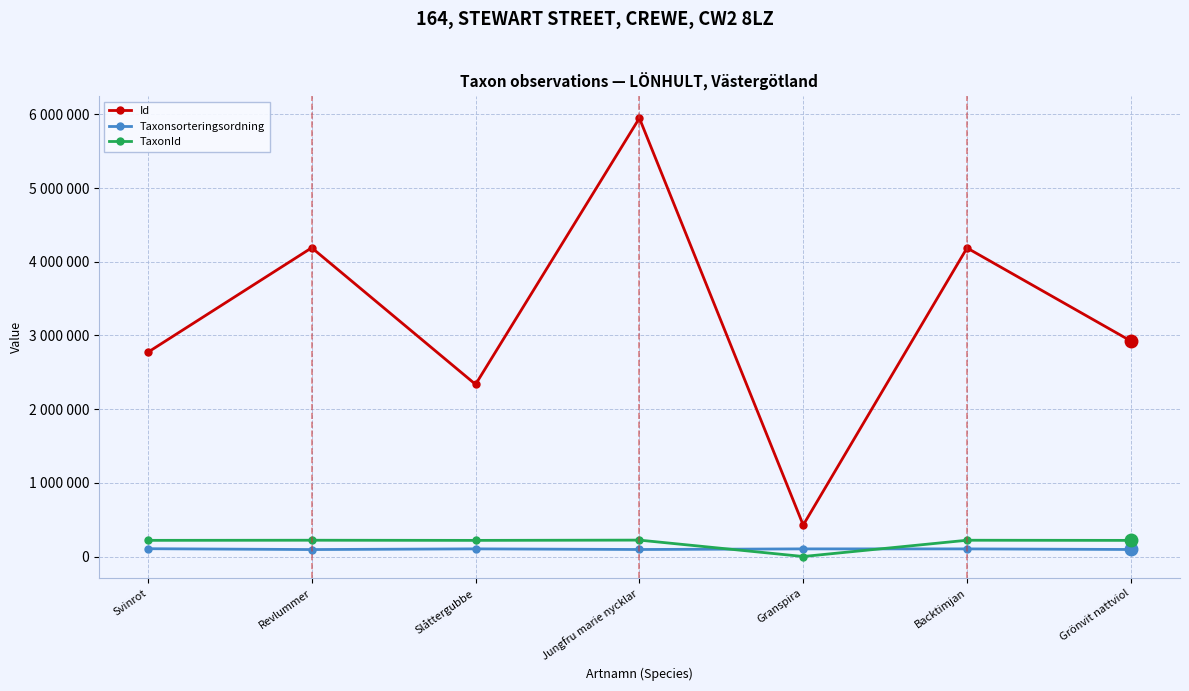

What are all the series names shown in the legend?

Id, Taxonsorteringsordning, TaxonId